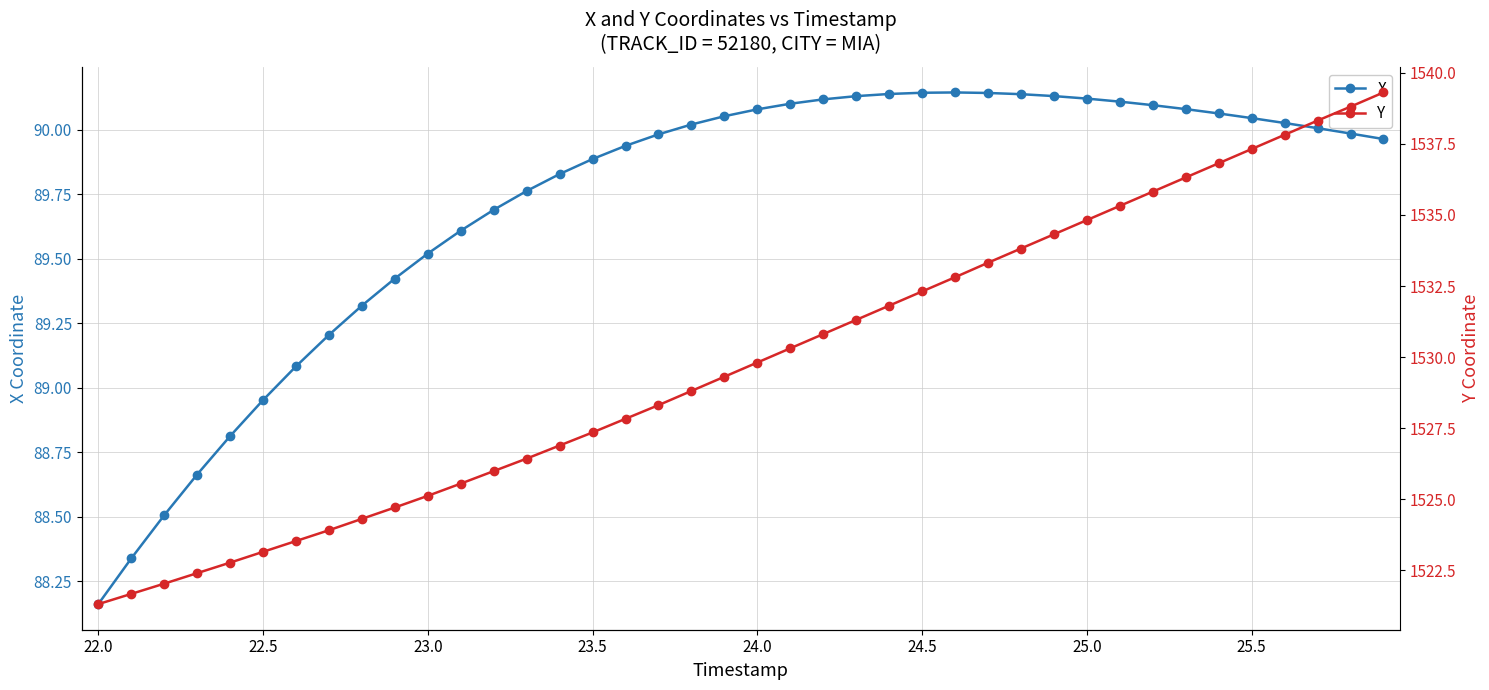

What are all the series names shown in the legend?

X, Y